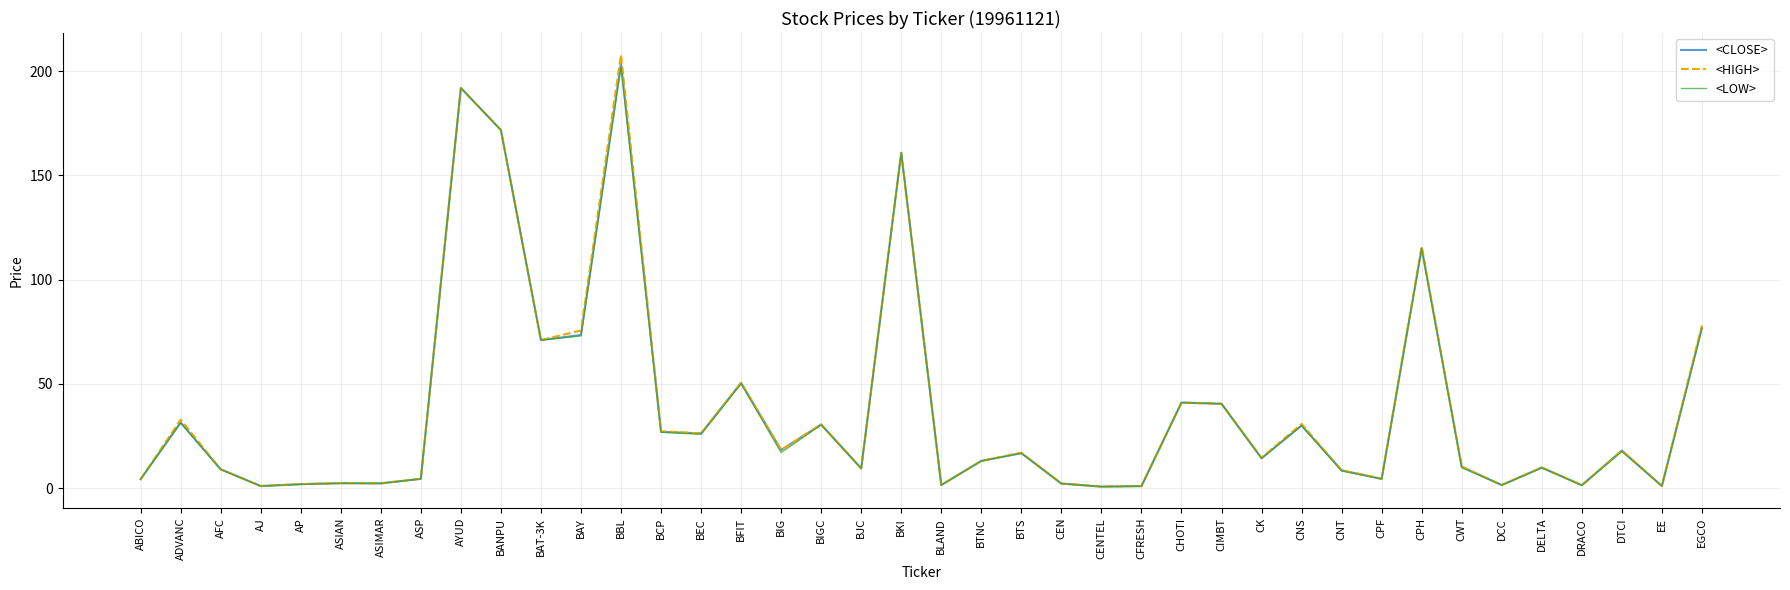

The <LOW> series shows 192.0 at AYUD. True or false?

True